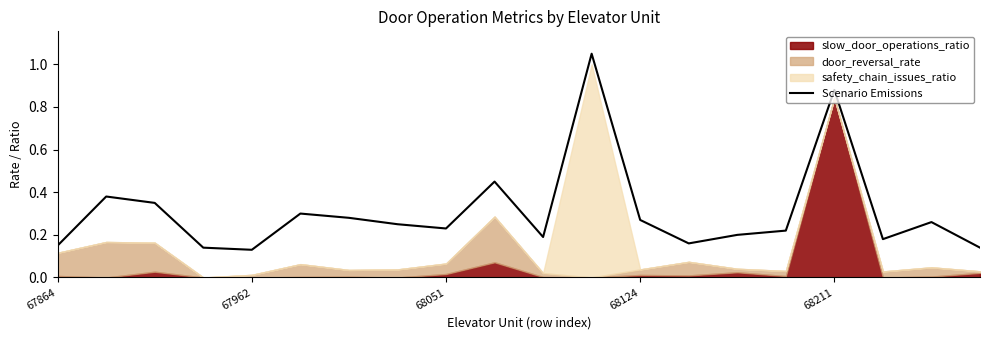

Reading left to right, list all the values displayed in this chart.

0.1	0.4	0.3	0.1	0.1	0.3	0.3	0.2	0.2	0.5	0.2	1.1	0.3	0.2	0.2	0.2	0.9	0.2	0.3	0.1